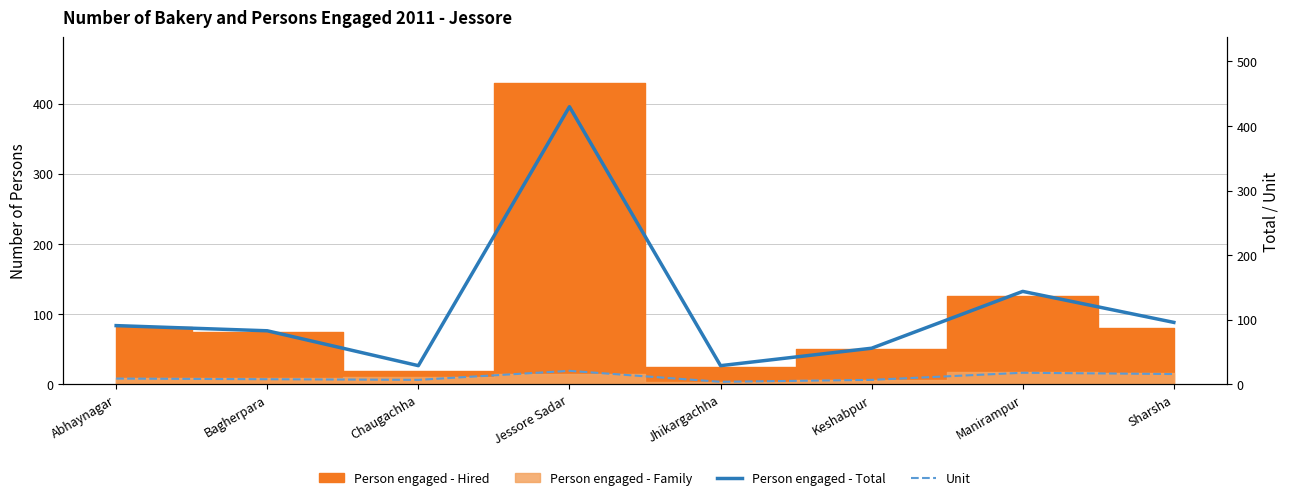

True or false: Unit has a value of 8 at Bagherpara.

True